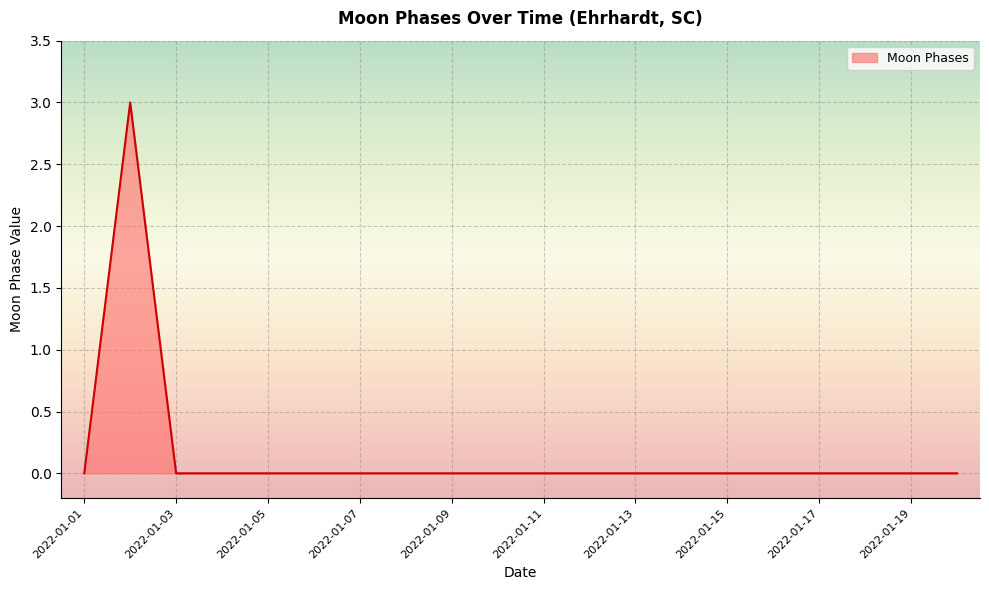

Count the number of categories in the chart.

20